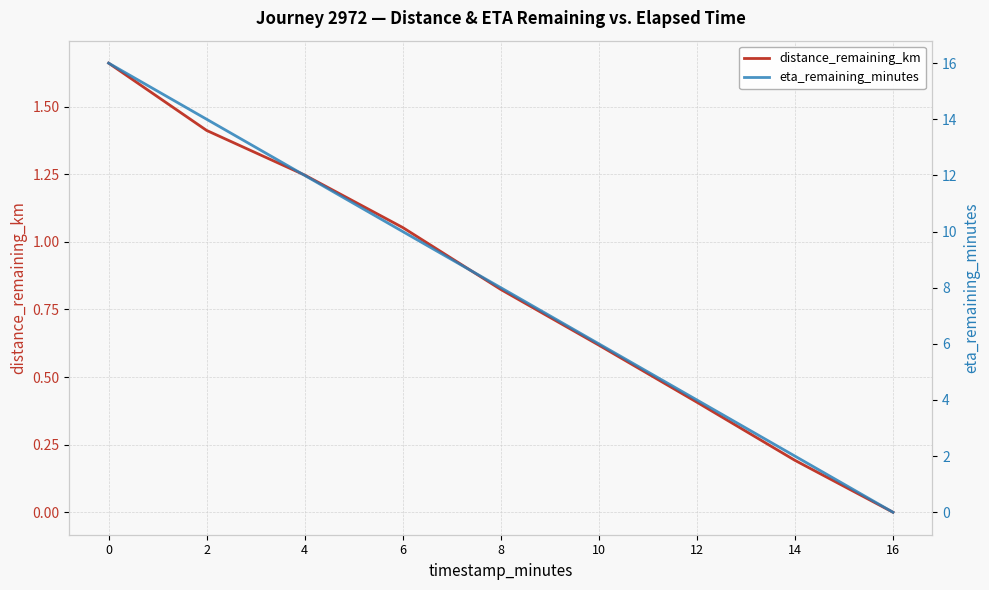

What is the value of the distance_remaining_km point at the 2nd from the left?

1.4